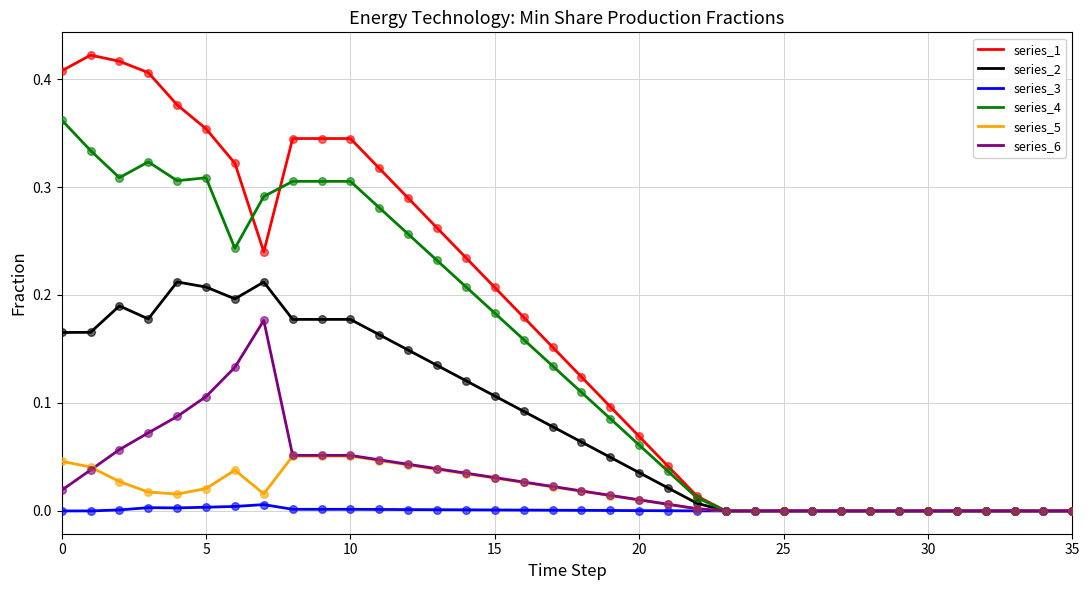

Rank the series by their maximum value, from highest to lowest.

series_1, series_4, series_2, series_6, series_5, series_3